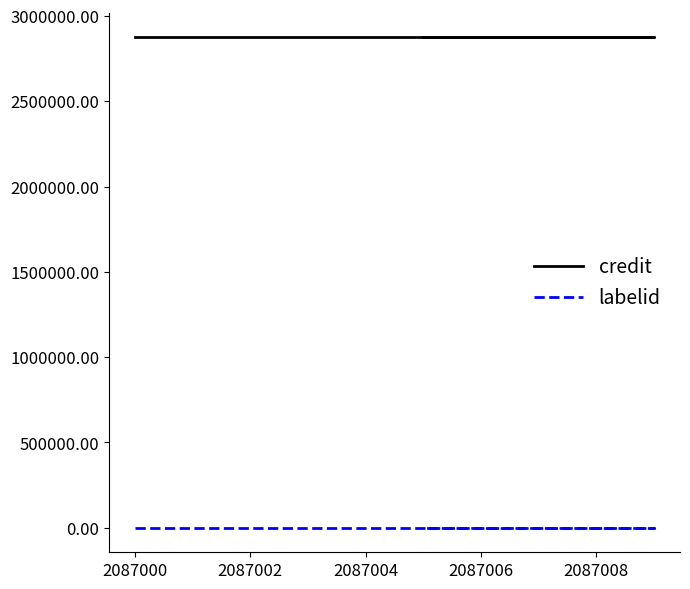

Which series has the largest total across all categories?

credit